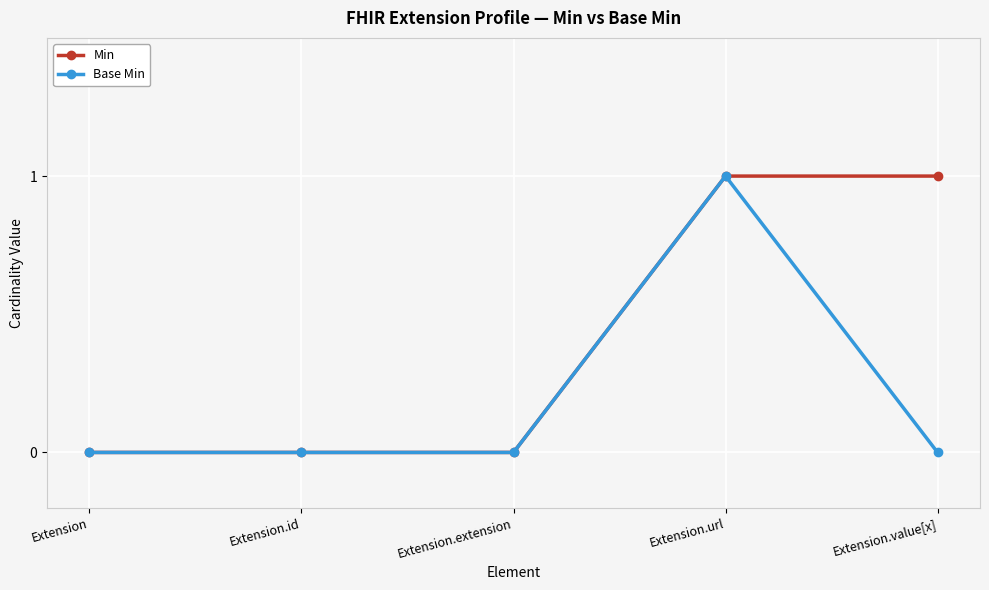

Which series has the largest total across all categories?

Min